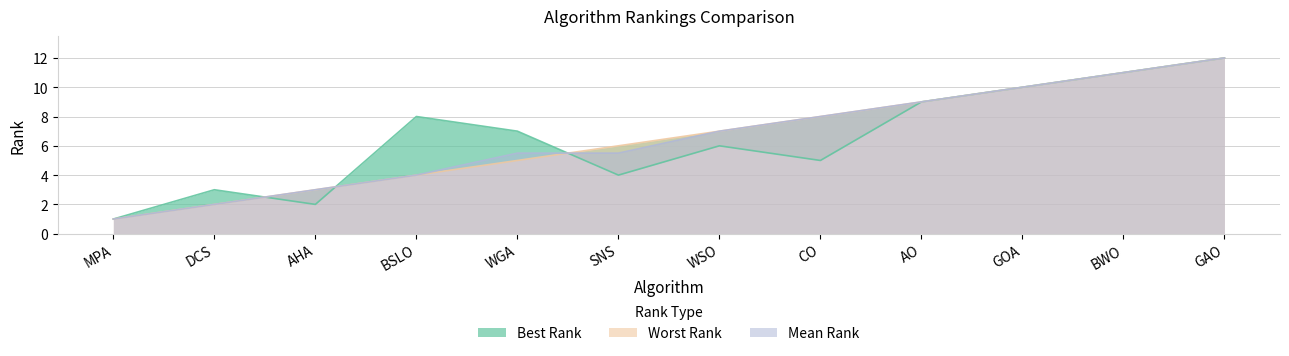

Which series has the largest total across all categories?

Best Rank